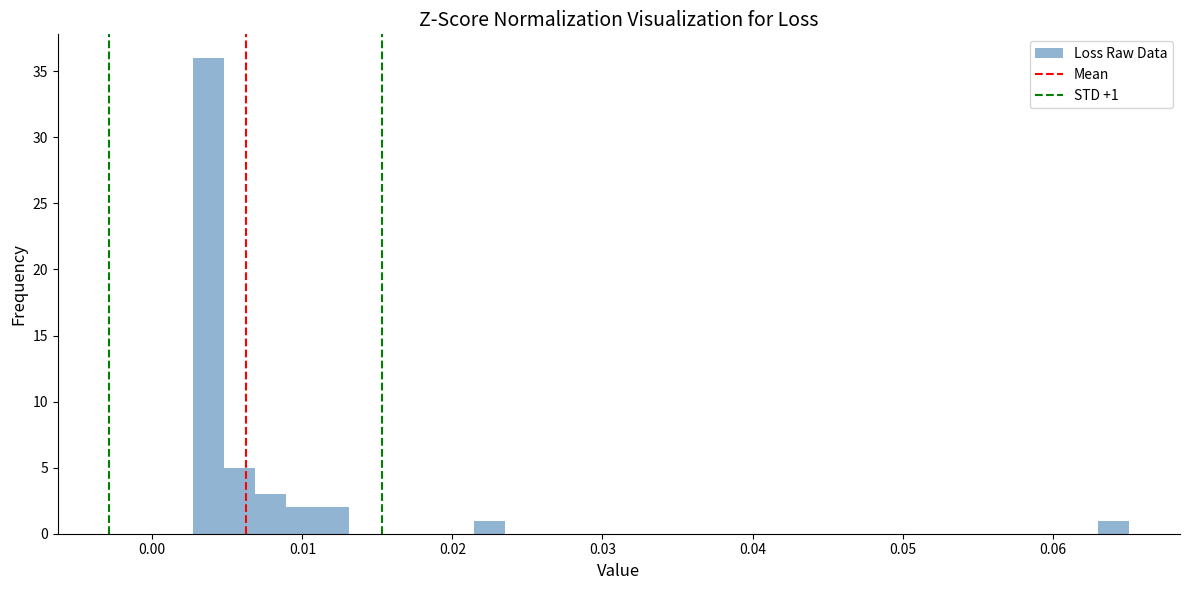

Read against the x-axis, roughly where is the centre of the tallest bar?

0.004